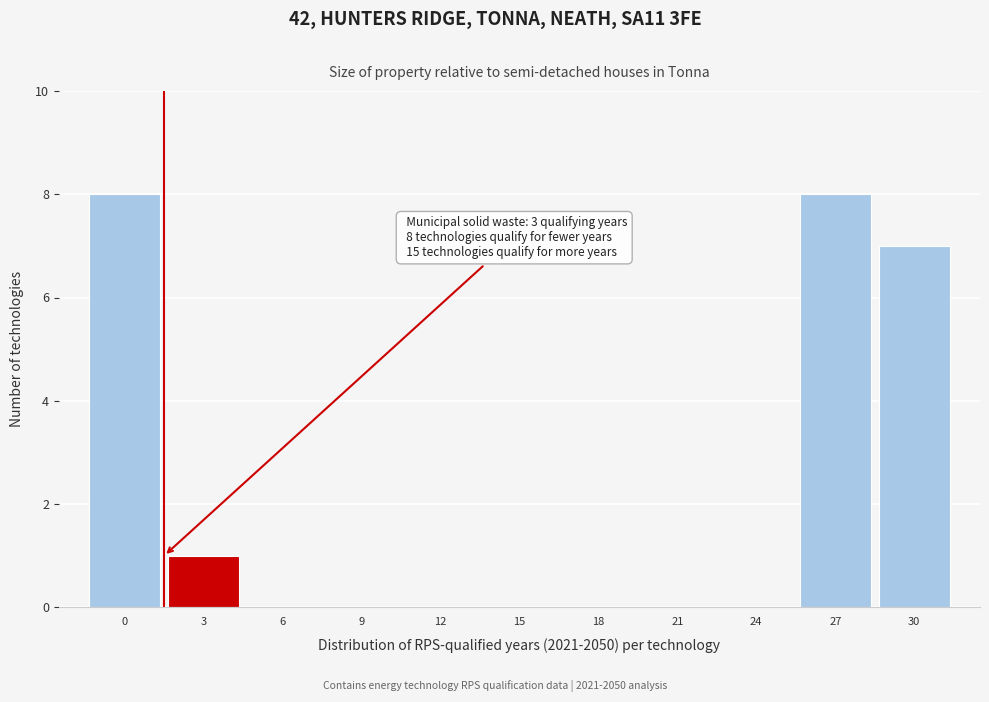

Reading right to left, what are all the values shown in this chart?

30=7	27=8	24=0	21=0	18=0	15=0	12=0	9=0	6=0	3=1	0=8